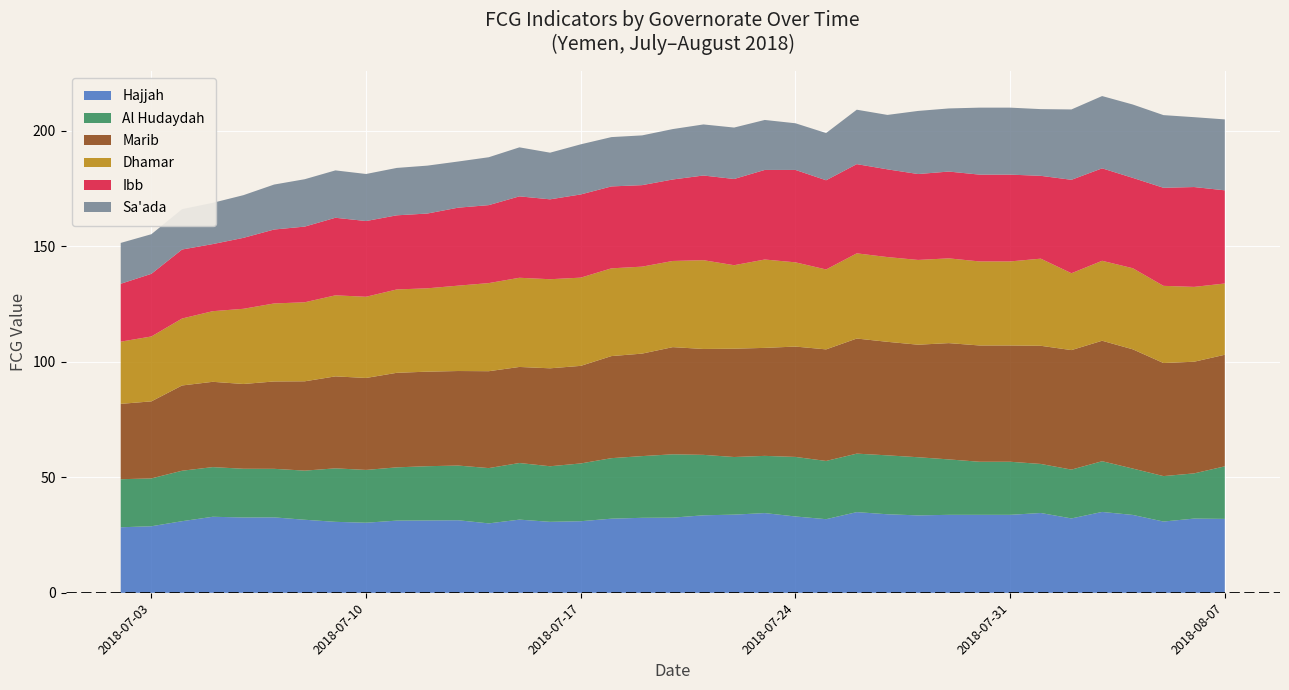

Reading left to right, list all the values displayed in this chart.

Hajjah: 28.4	28.8	31.0	32.9	32.6	32.6	31.6	30.7	30.3	31.2	31.3	31.4	30.0	31.7	30.7	31.0	32.1	32.5	32.5	33.5	33.8	34.5	33.0	31.9	34.9	34.0	33.5	33.7	33.7	33.7	34.5	32.2	35.0	33.7	30.8	32.1	32.0
Al Hudaydah: 20.8	20.7	21.8	21.5	21.1	21.0	21.3	23.1	22.8	23.0	23.5	23.7	23.9	24.5	24.0	25.0	26.2	26.7	27.4	26.1	24.9	24.7	25.8	25.2	25.3	25.5	25.2	24.0	23.0	23.0	21.2	21.1	21.9	20.1	19.7	19.6	22.7
Marib: 32.6	33.3	36.9	36.9	36.7	37.8	38.6	39.8	39.8	40.9	40.9	40.9	41.9	41.6	42.4	42.2	44.2	44.3	46.4	45.8	46.9	46.7	47.7	48.3	49.8	49.1	48.7	50.3	50.3	50.3	51.1	51.7	52.1	51.6	48.9	48.3	48.3
Dhamar: 26.9	28.1	29.0	30.6	32.5	33.7	34.2	35.1	35.1	36.1	36.1	36.9	38.1	38.6	38.5	38.2	38.0	37.6	37.3	38.4	36.1	38.2	36.4	34.6	36.8	36.7	36.7	36.7	36.4	36.4	37.7	33.3	34.6	35.1	33.4	32.4	30.8
Ibb: 25.0	27.1	29.8	29.0	30.7	32.0	32.7	33.6	32.8	32.1	32.3	33.7	33.7	35.2	34.6	36.0	35.4	35.3	35.2	36.6	37.3	38.8	40.0	38.6	38.6	37.9	37.2	37.6	37.6	37.6	35.8	40.4	40.0	39.1	42.4	43.2	40.3
Sa'ada: 17.7	17.1	17.5	17.8	18.5	19.5	20.5	20.5	20.3	20.5	20.7	20.0	20.7	21.2	20.2	21.7	21.3	21.5	21.8	22.1	22.2	21.6	20.2	20.4	23.5	23.5	27.3	27.3	29.0	29.0	28.9	30.4	31.3	31.7	31.4	30.2	30.7